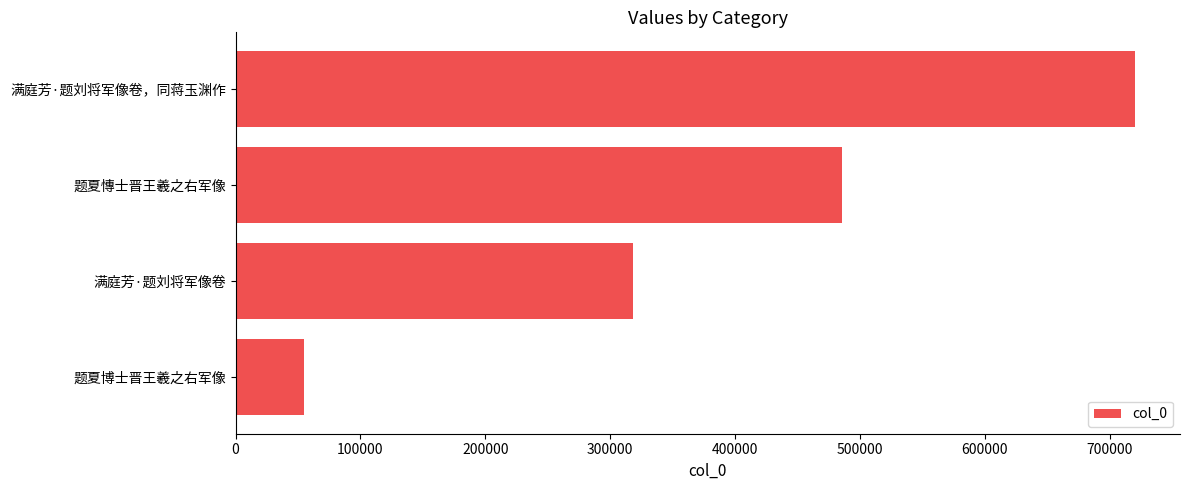

What is the change in value from 题夏慱士晋王羲之右军像 to 满庭芳·题刘将军像卷，同蒋玉渊作?

+234344